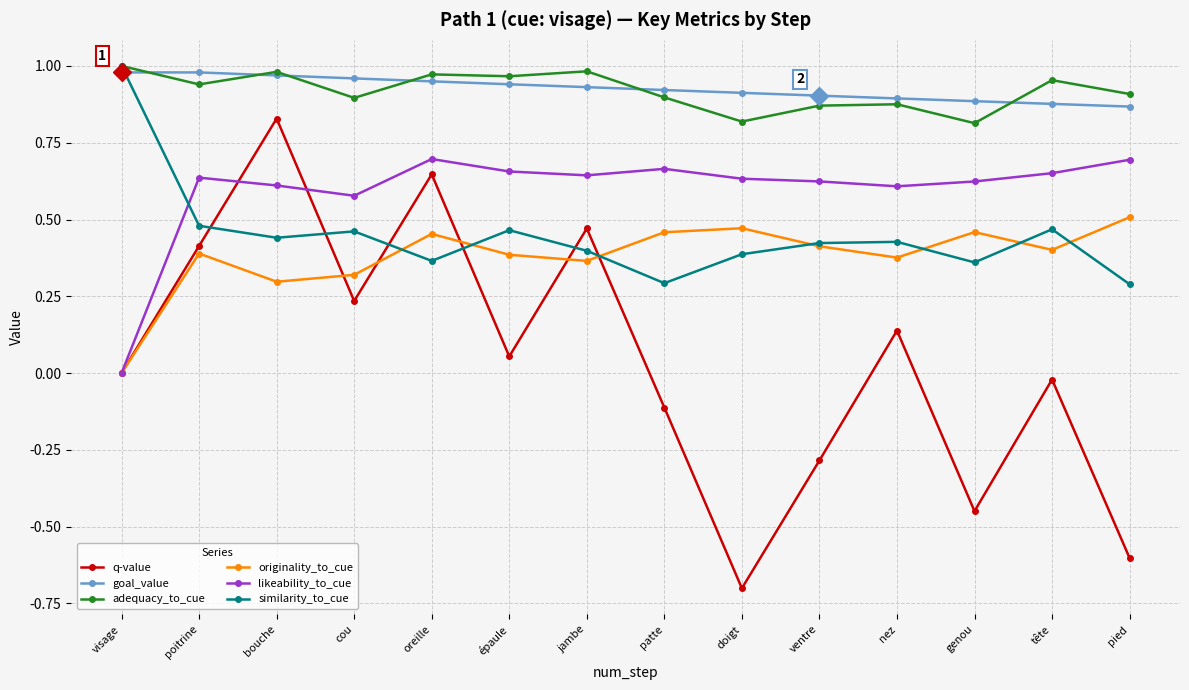

Which label corresponds to the largest value in the chart?

visage